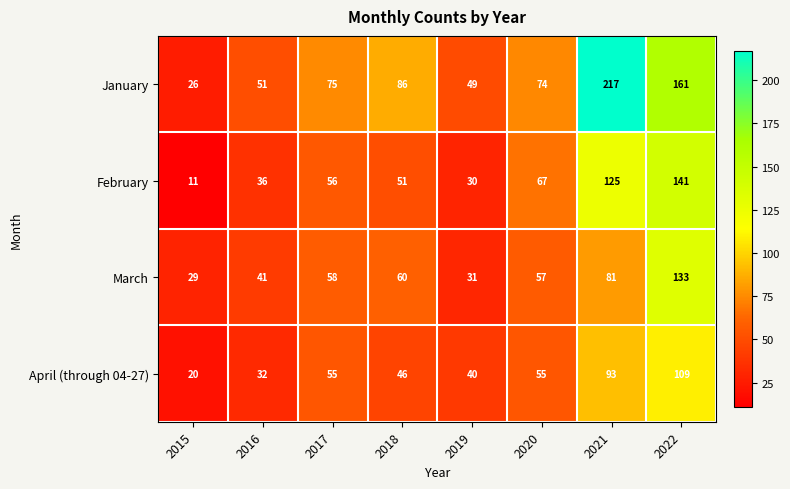

What value does the March series have at 2017, to the nearest 50?

50